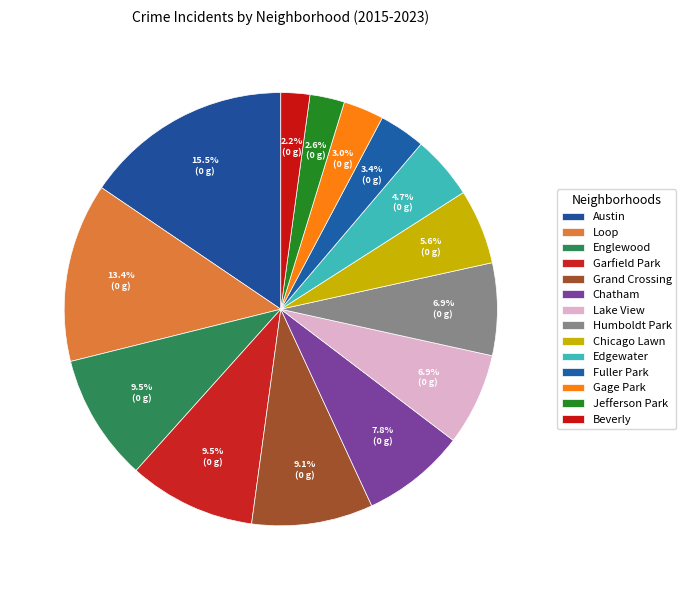

How many slices are in this pie chart?

14